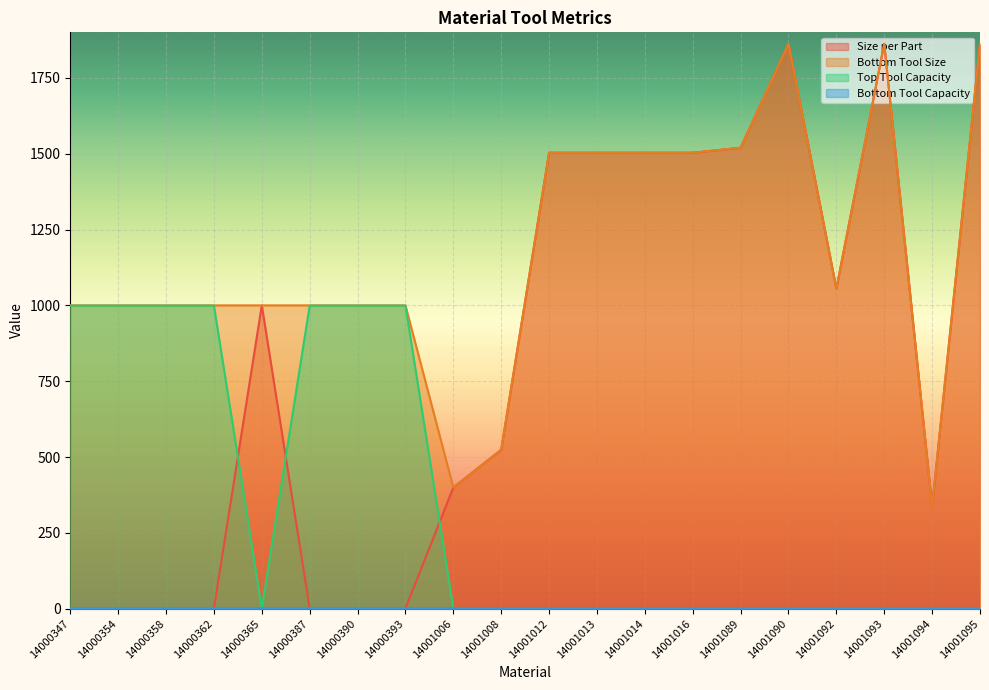

Is it true that Size per Part equals 524.0 at 14001008?

True